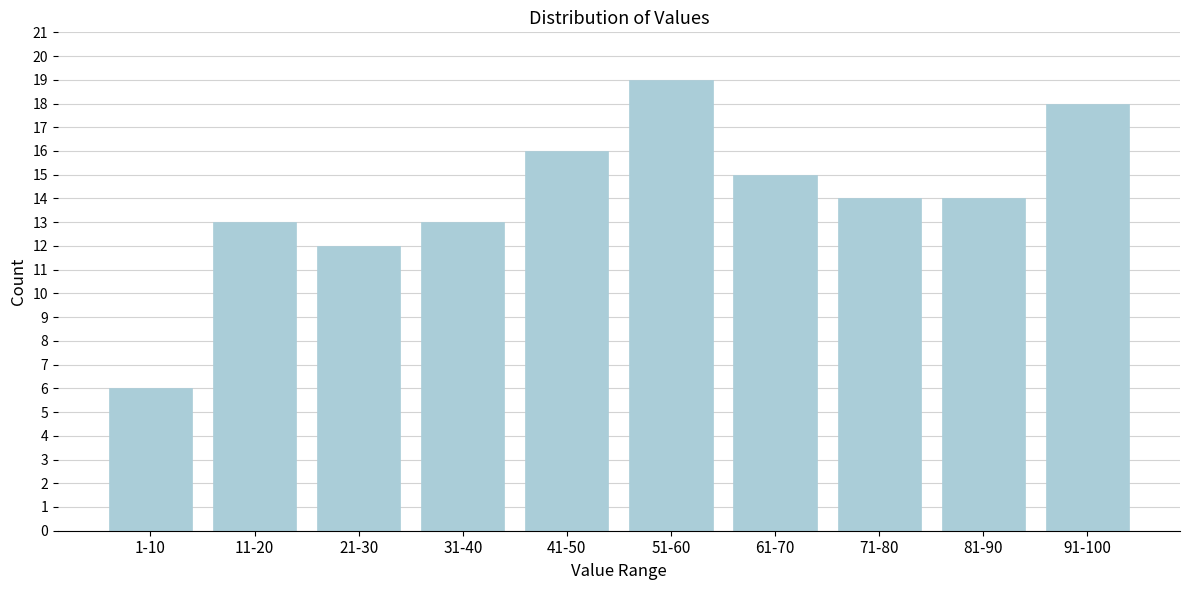

Reading right to left, list all the values displayed in this chart.

91-100=18	81-90=14	71-80=14	61-70=15	51-60=19	41-50=16	31-40=13	21-30=12	11-20=13	1-10=6